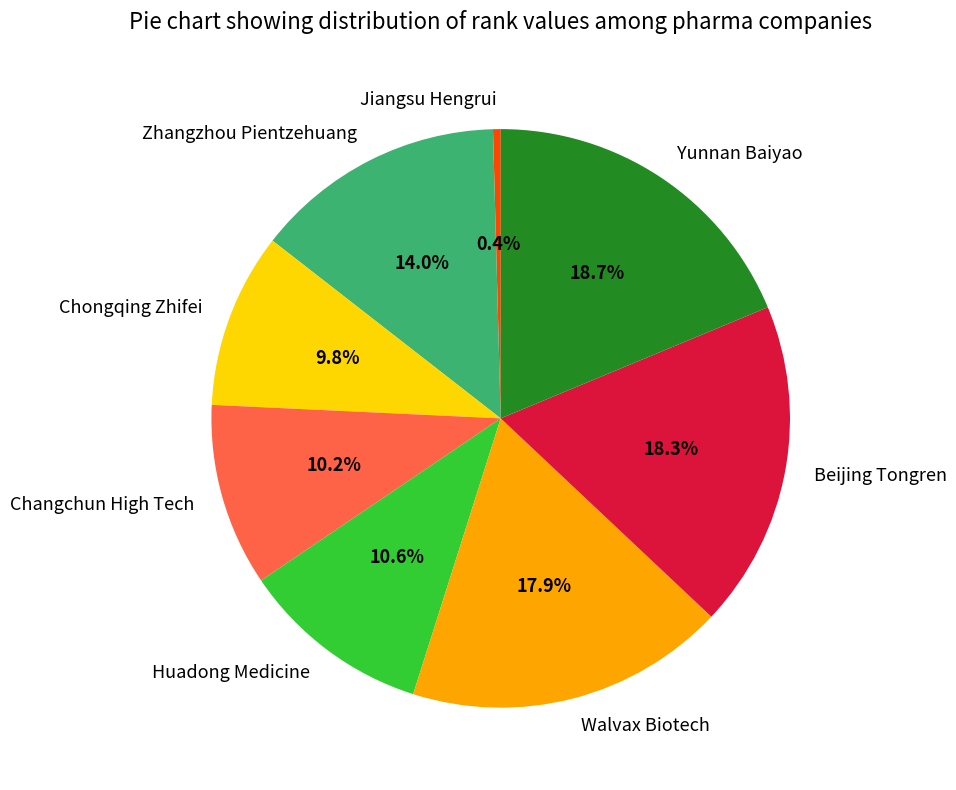

Which category has the smallest portion of the pie?

Jiangsu Hengrui